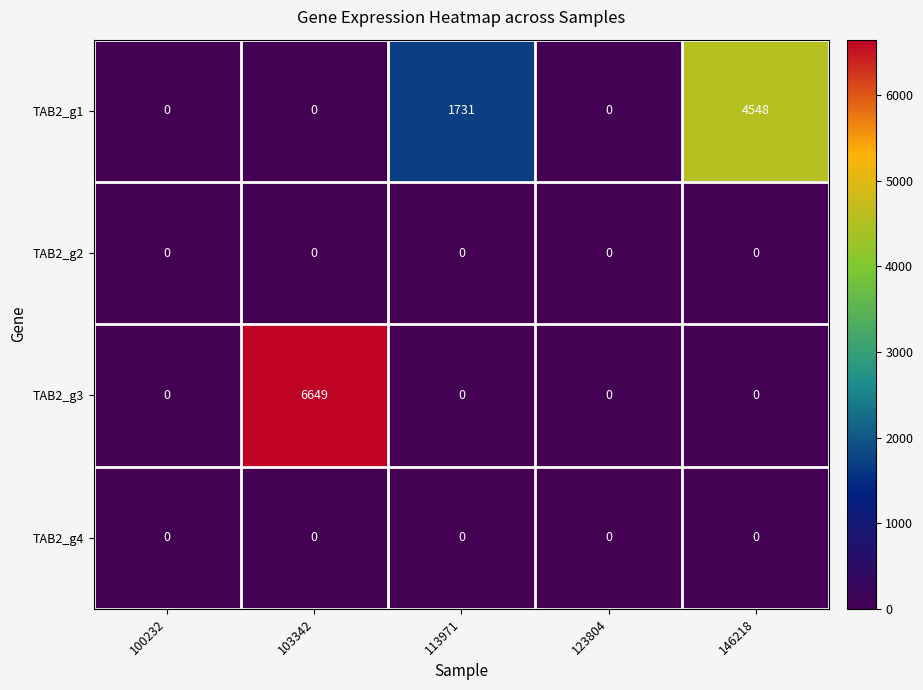

Which series has the widest spread of values?

TAB2_g3